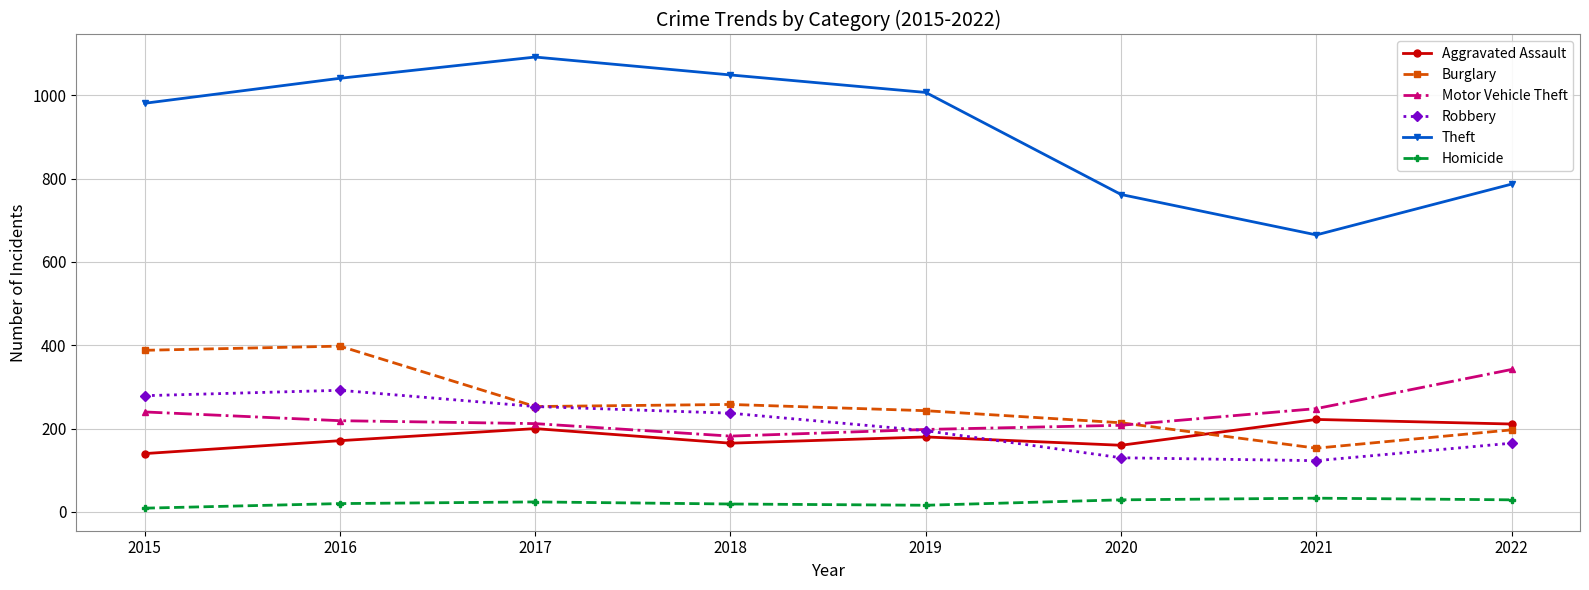

Between 2017 and 2020, which series saw the biggest shift?

Theft